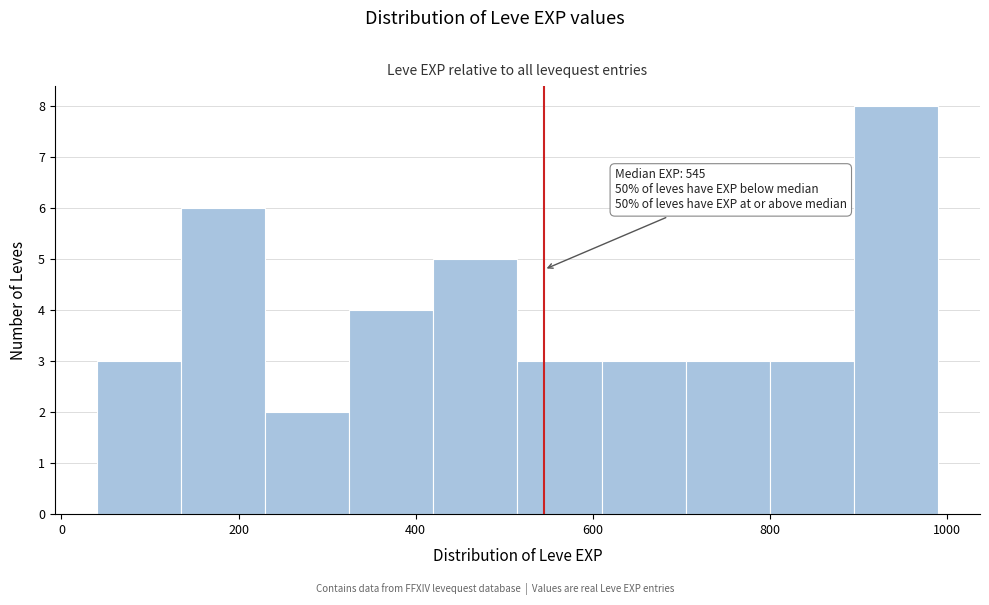

Which range on the x-axis has the tallest bar?

895 to 990